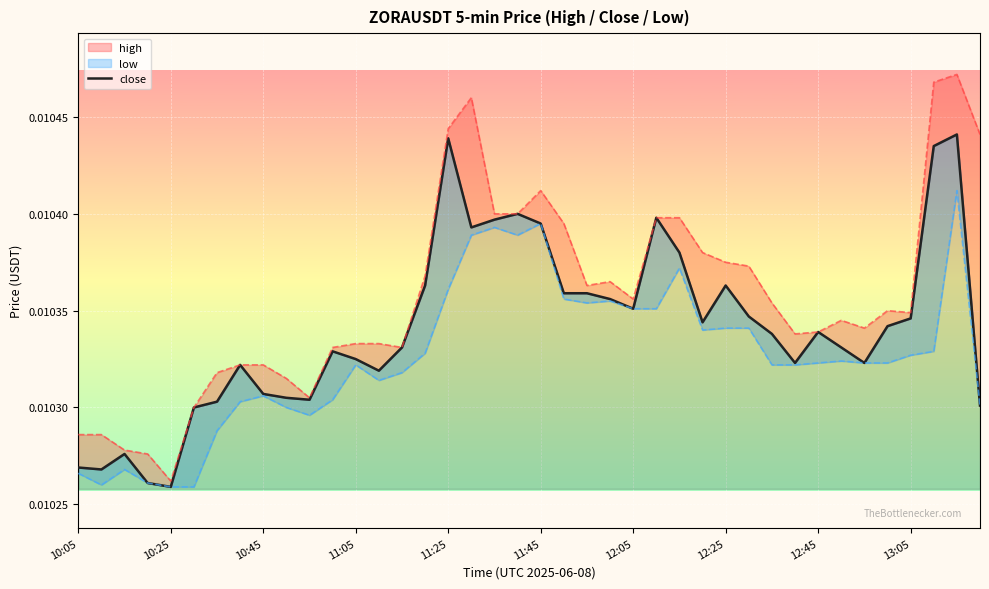

What is the sum of all values?

0.4